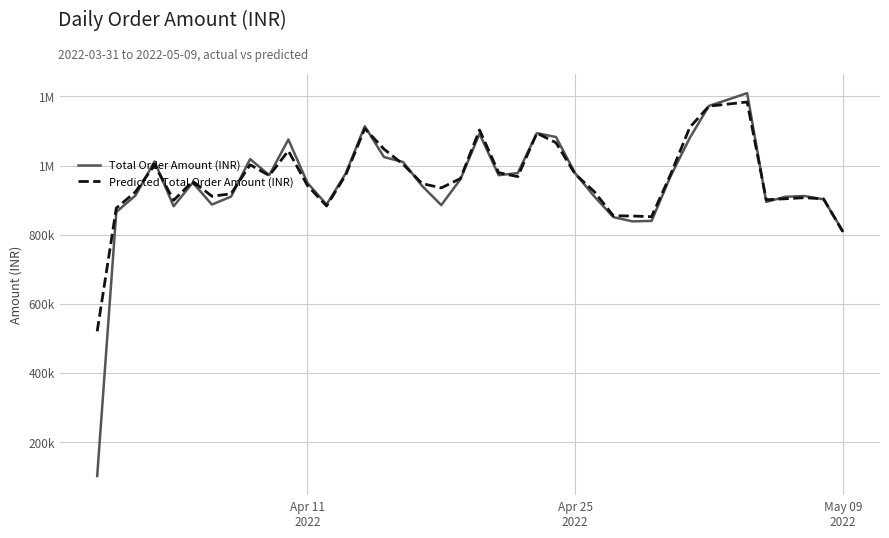

Is this an area chart (filled region under the line)?

No